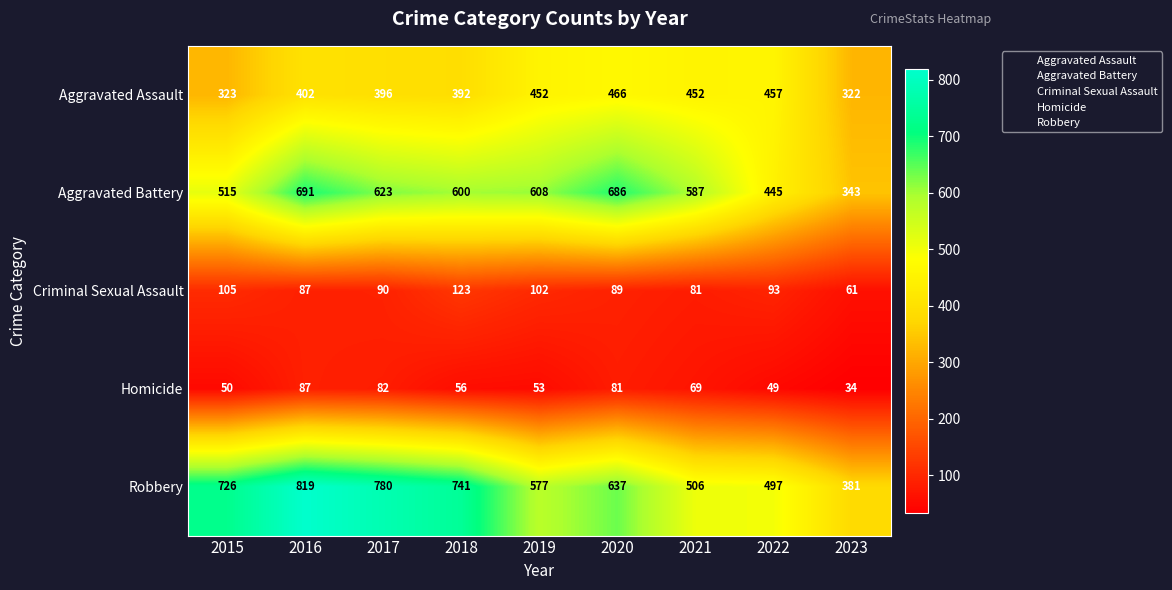

What is the smallest value displayed?

34